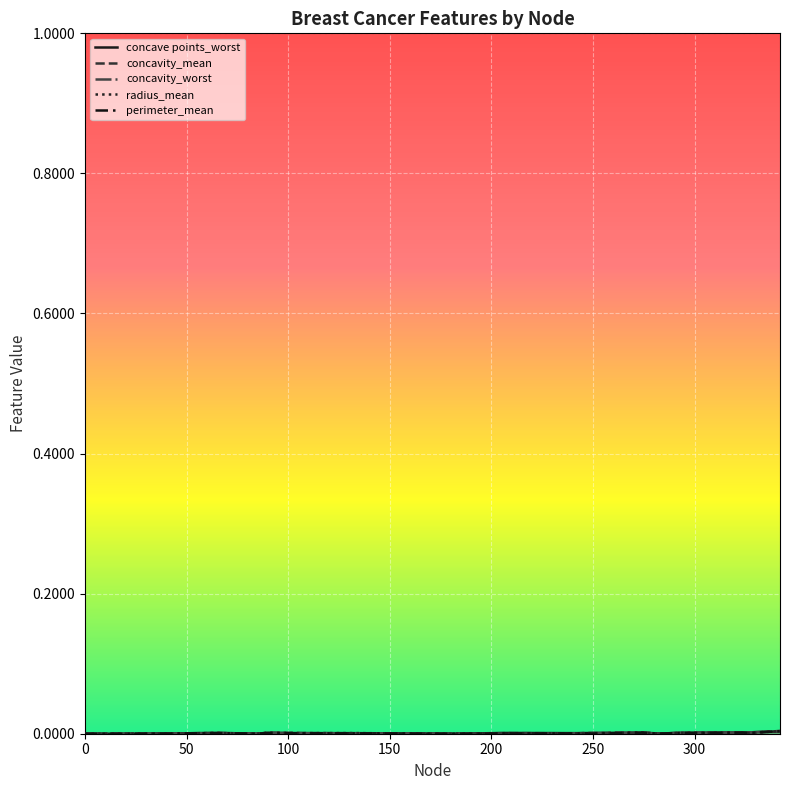

Which series has the largest total across all categories?

concave points_worst